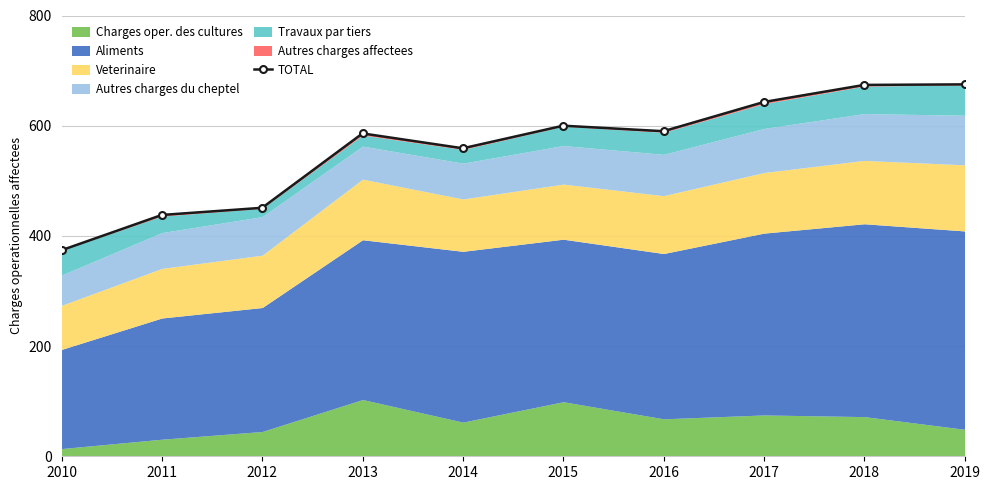

True or false: the data shows 643 at 2017.

True